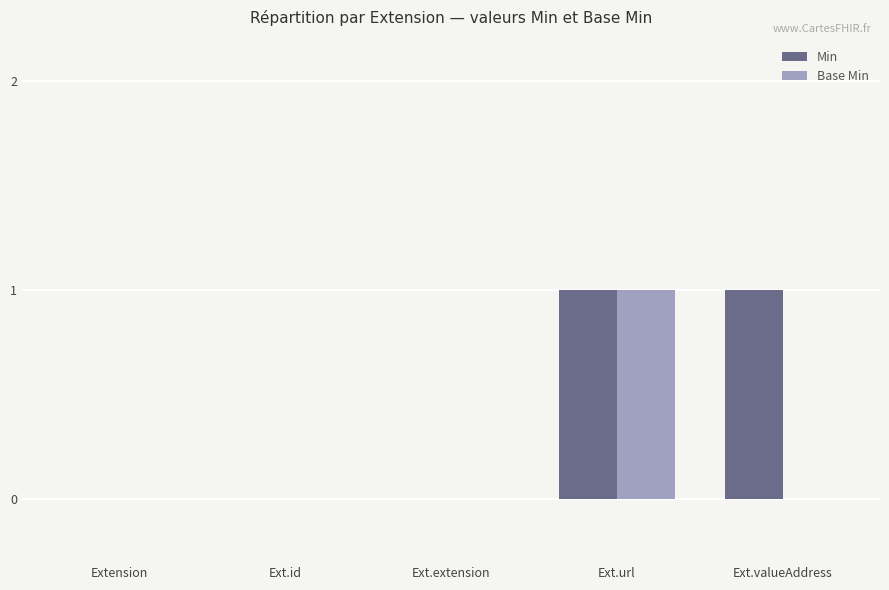

Between Ext.extension and Ext.valueAddress, which series saw the biggest shift?

Min